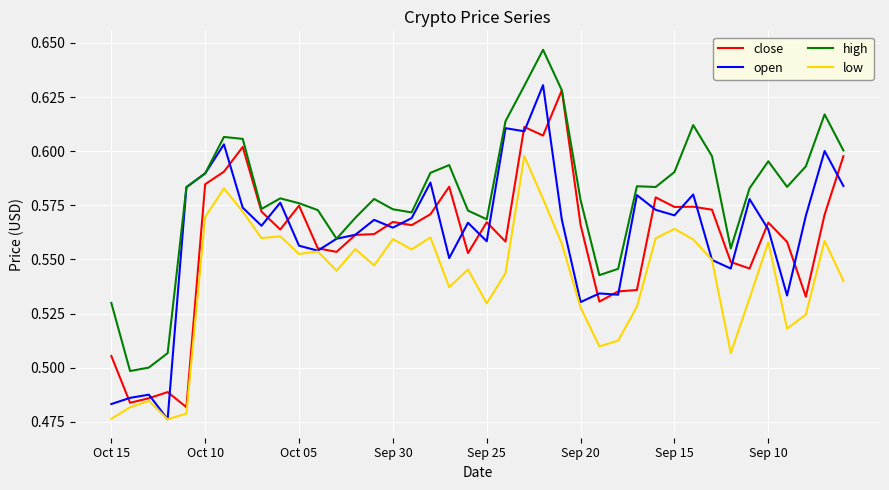

Does the chart have visible grid lines?

Yes